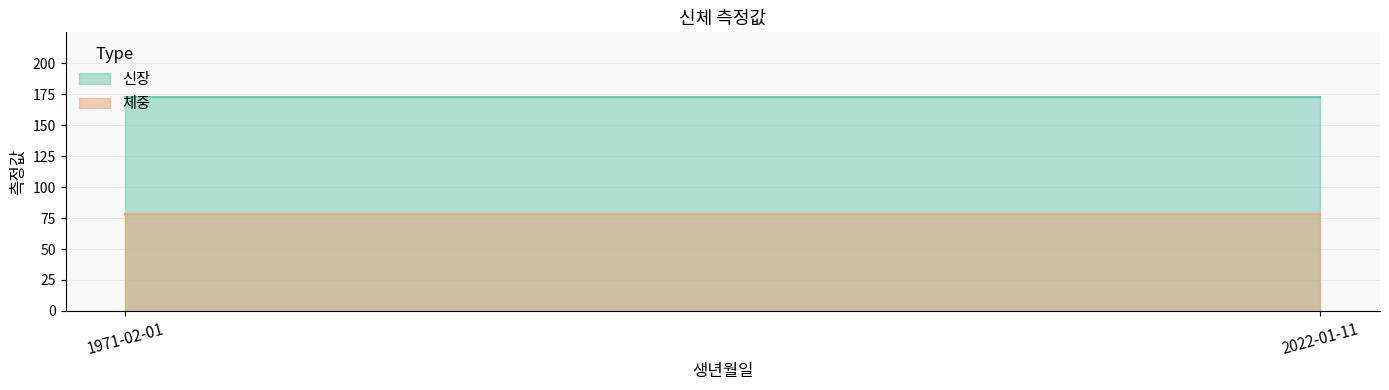

Reading left to right, what are all the values shown in this chart?

신장: 1971-02-01=173	2022-01-11=173
체중: 1971-02-01=78	2022-01-11=78